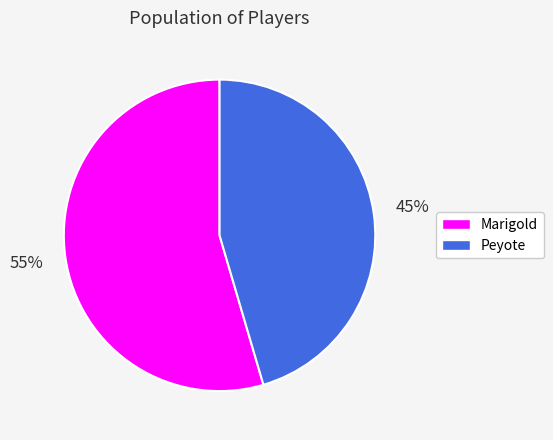

Is it true that Marigold is 55% of the pie?

True